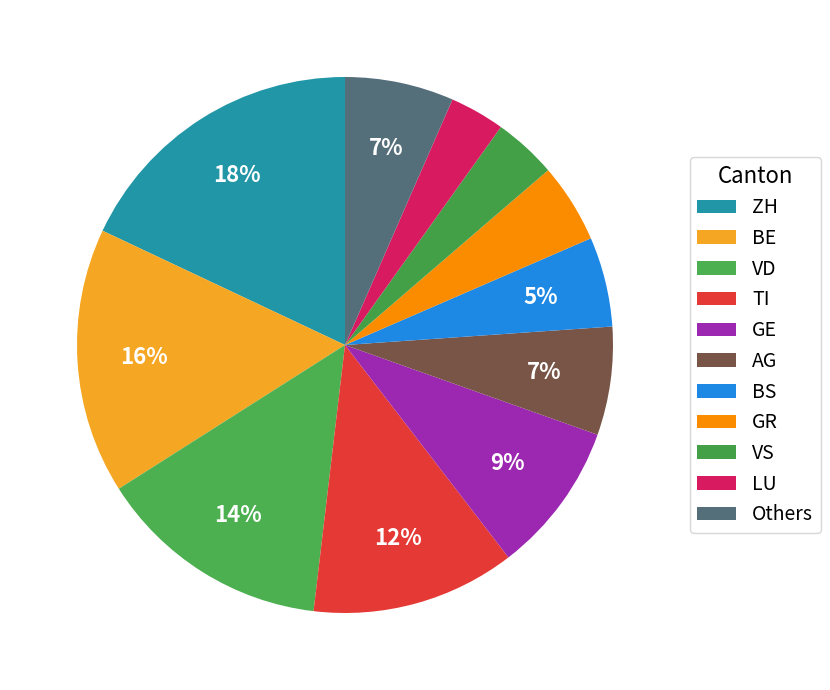

How many slices are in this pie chart?

11